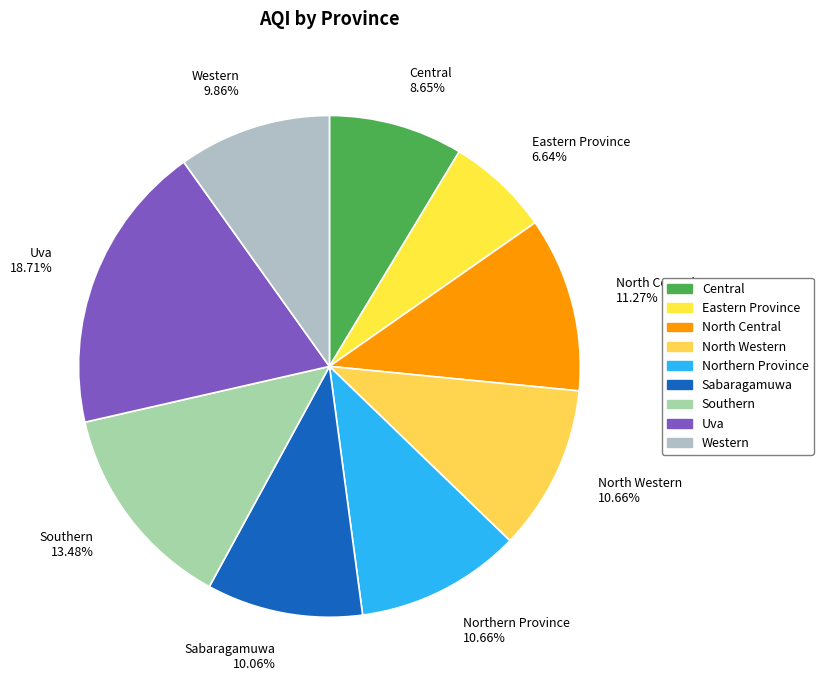

To the nearest percent, what portion does Uva represent?

19%